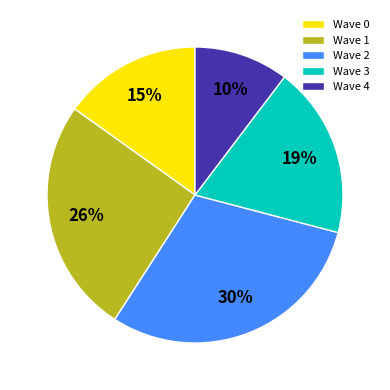

How many slices are in this pie chart?

5